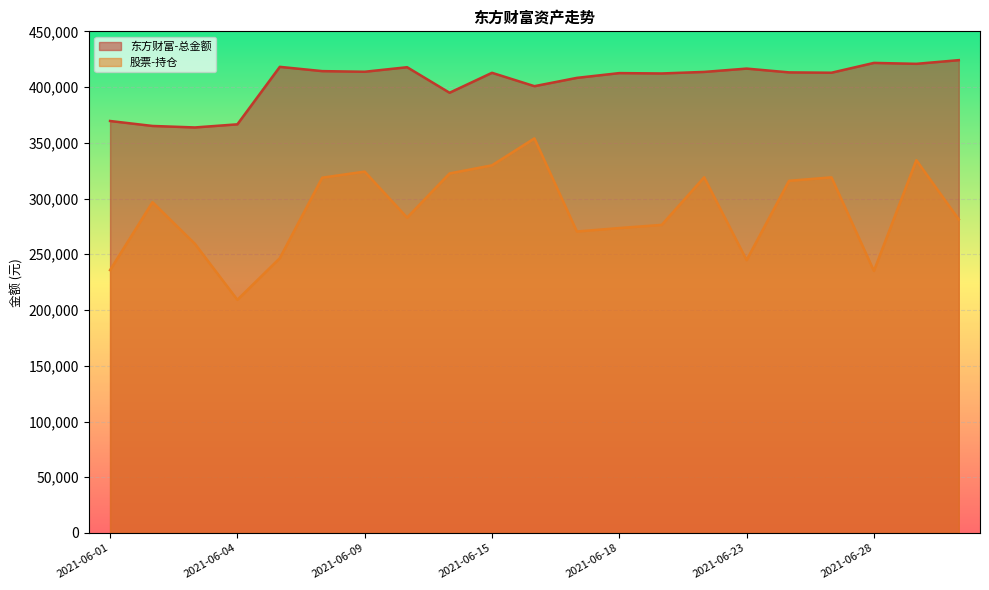

What is the value of the 股票-持仓 point at the 2nd from the left?

296728.0